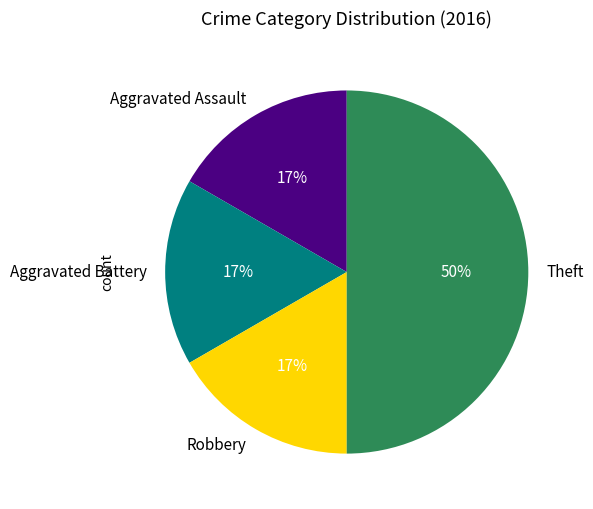

Do Robbery and Theft together represent more than half of the pie?

Yes